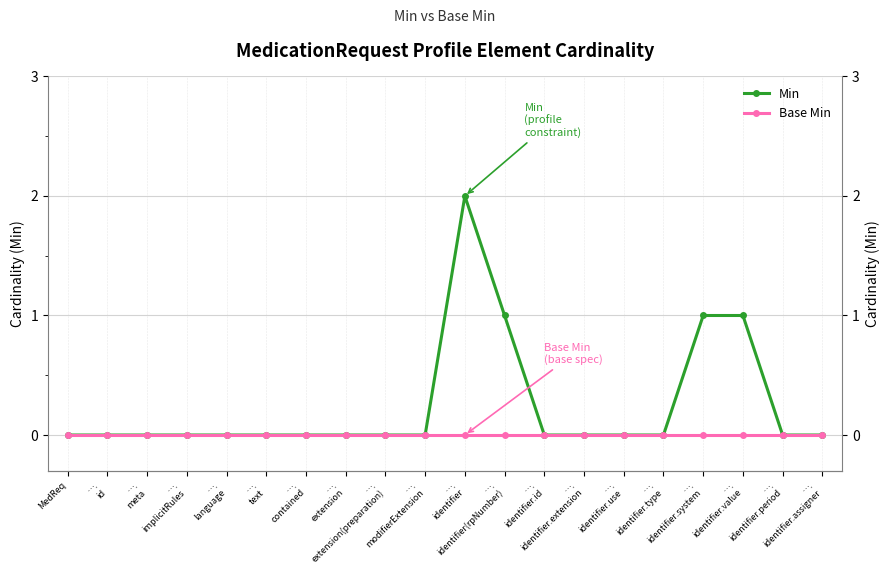

The Base Min series shows 0 at ….
extension(preparation). True or false?

True